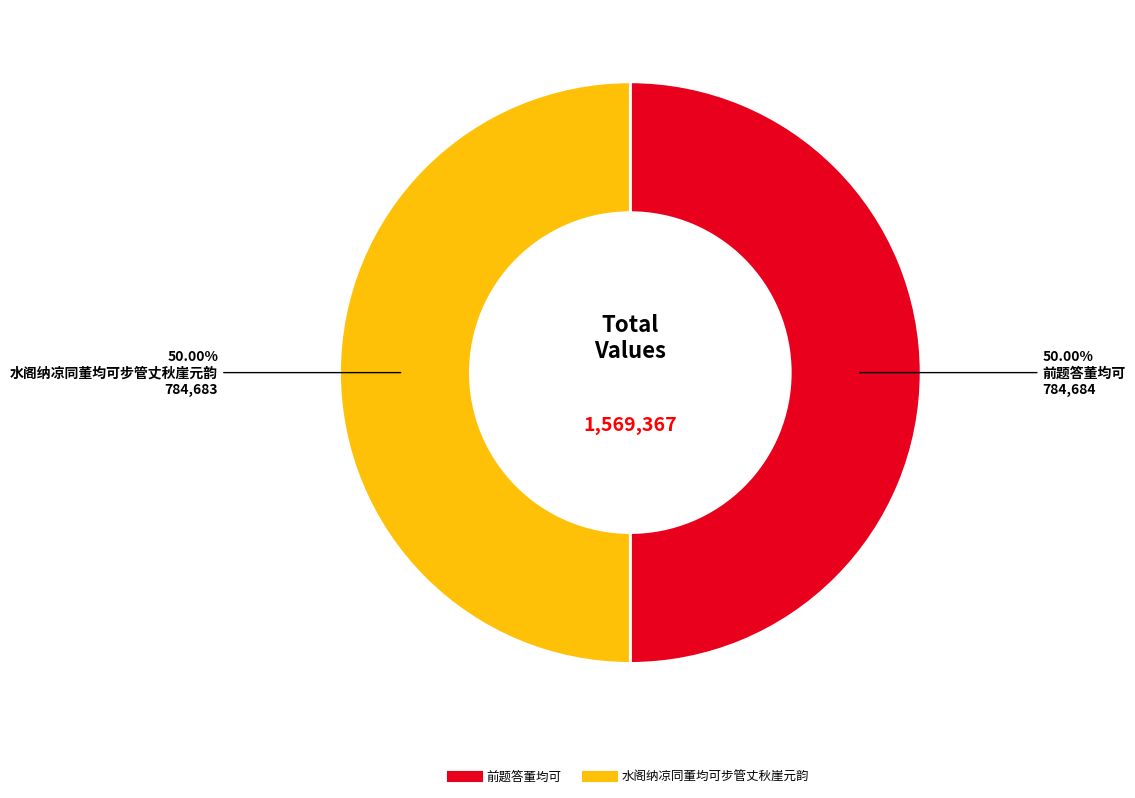

Is it true that 前题答董均可 is 50% of the pie?

True